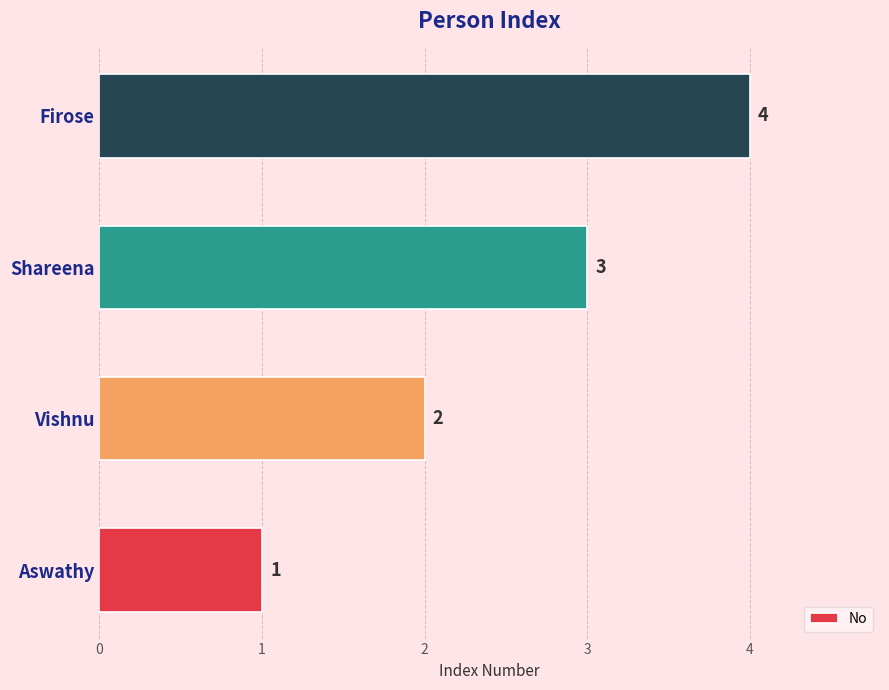

Read the value at Shareena.

3